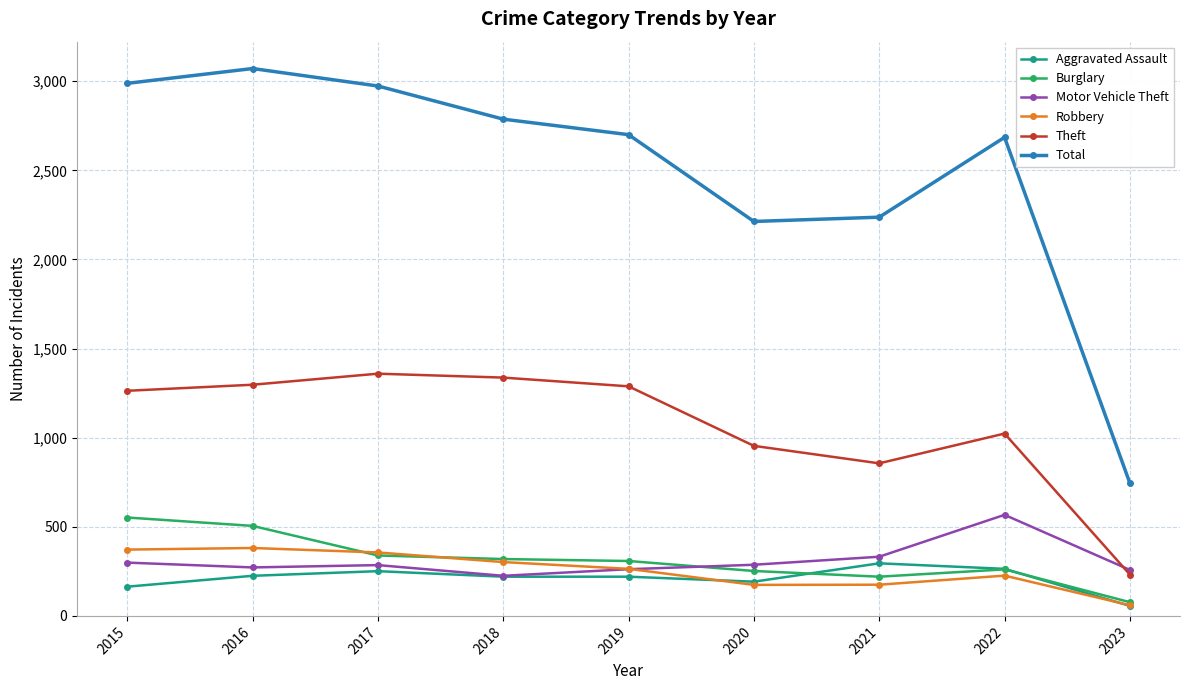

The value of Robbery at 2016 is 151. True or false?

False